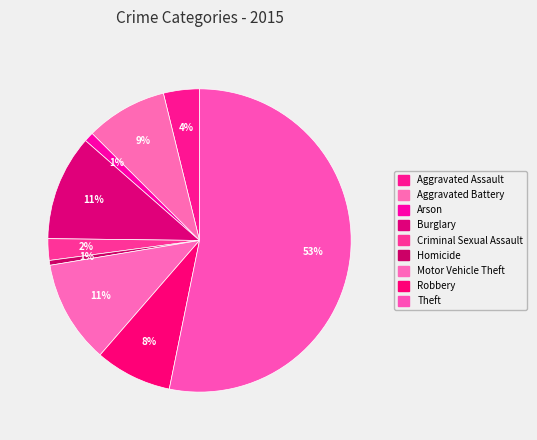

To the nearest percent, what is the difference between the Arson and Homicide slice percentages?

1%